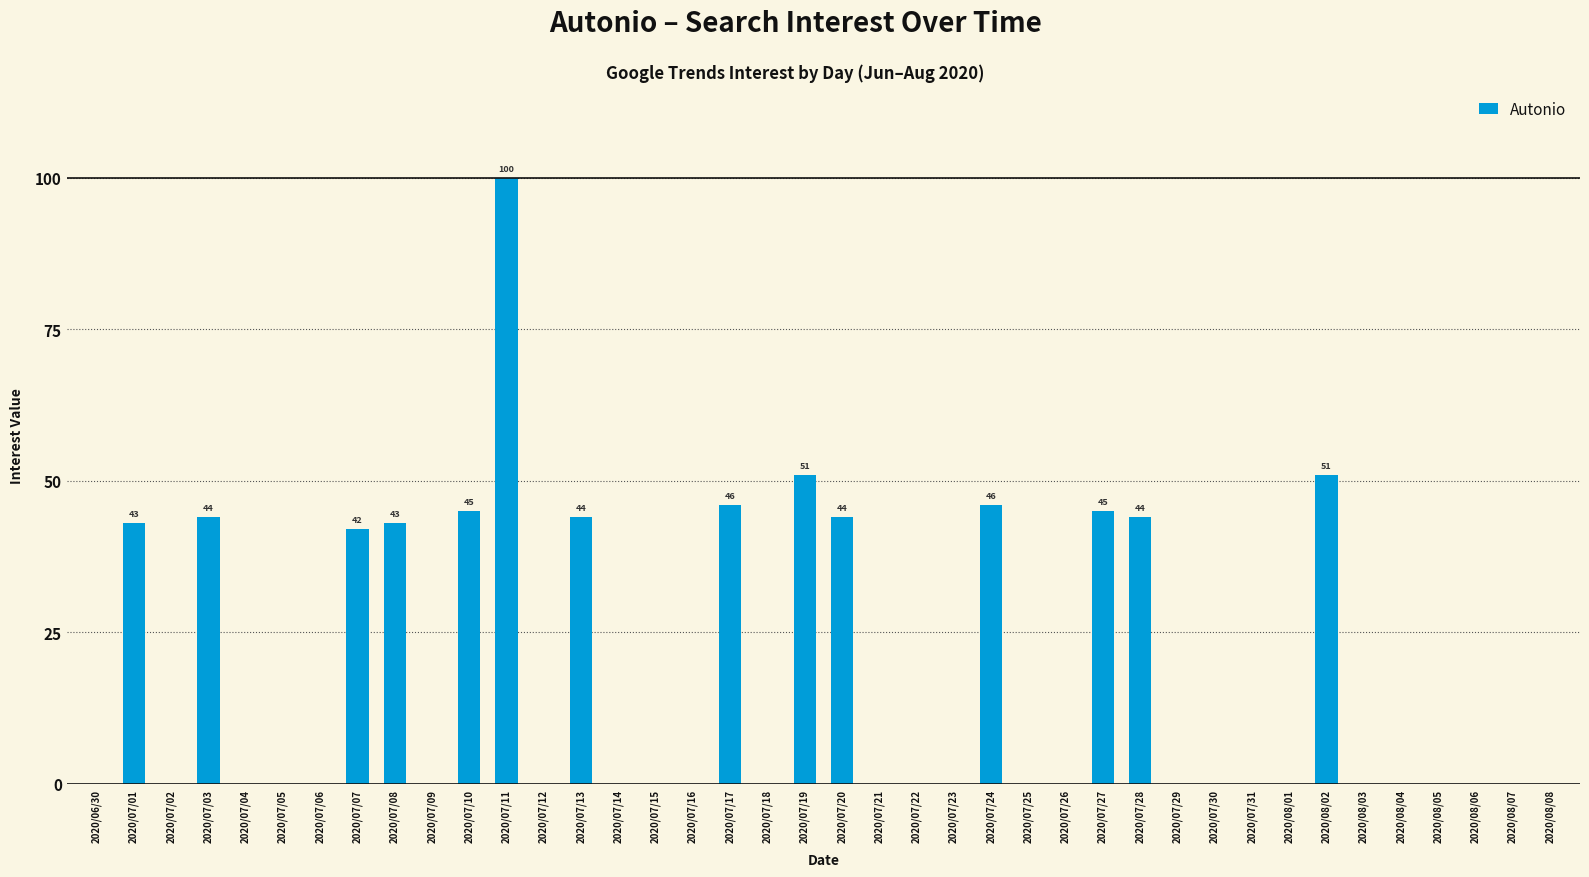

Between 2020/07/22 and 2020/07/27, which is larger?

2020/07/27